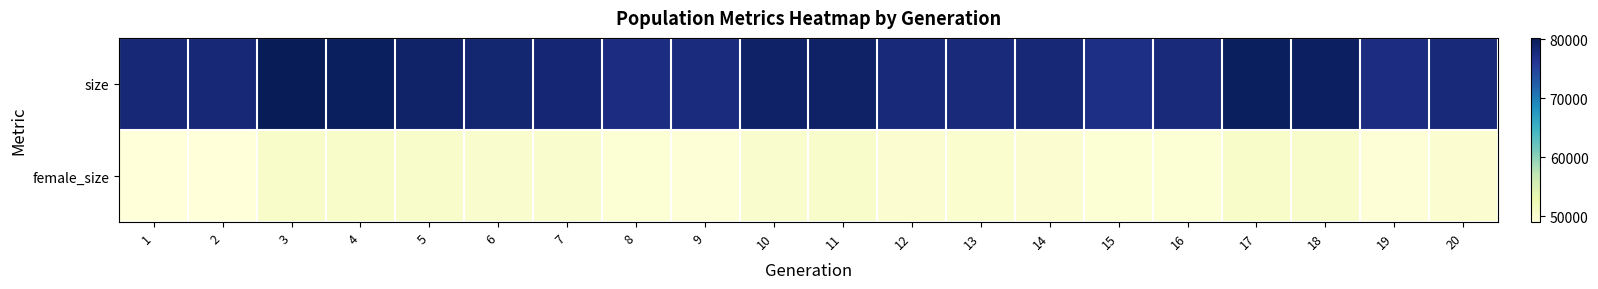

Which series has the largest total across all categories?

size